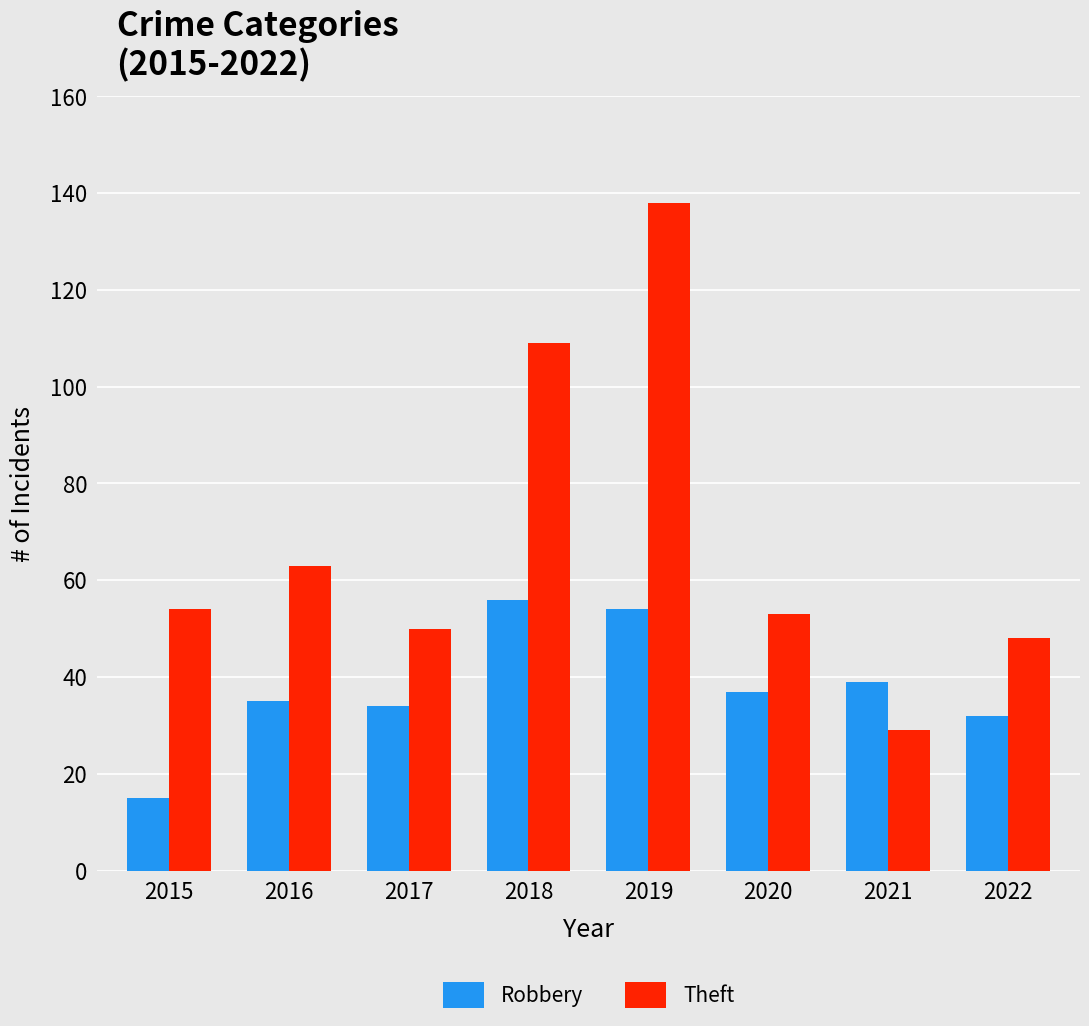

What are all the series names shown in the legend?

Robbery, Theft